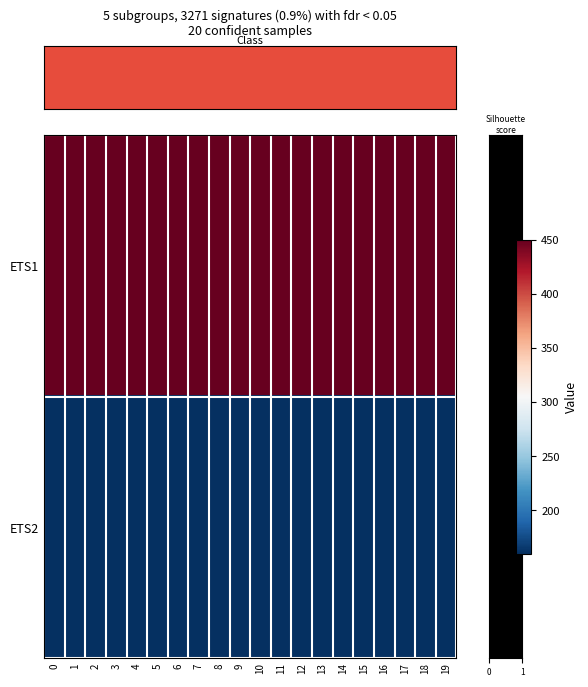

What is the difference between the highest and lowest values at 14?

290